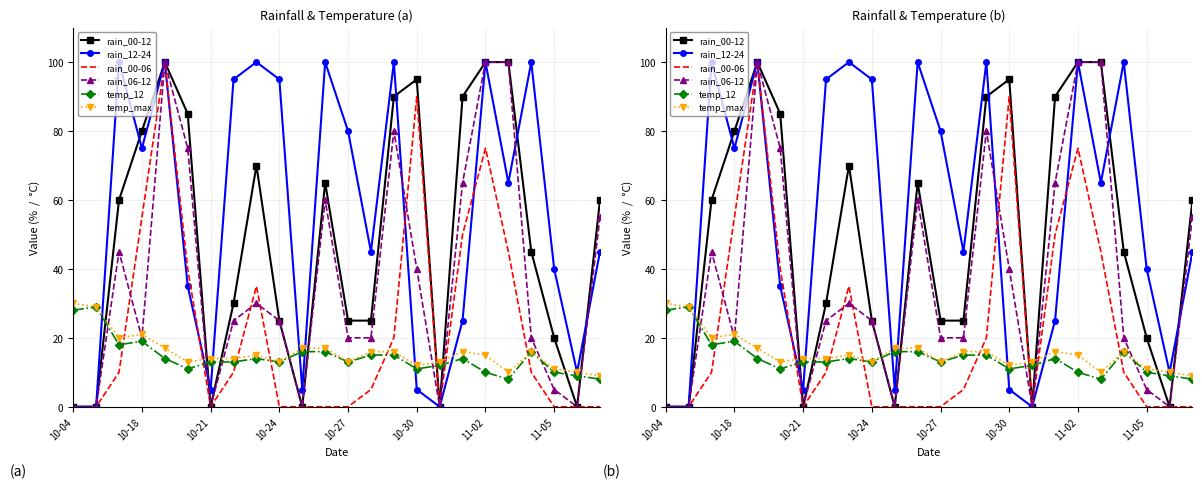

In temp_max, how many points are higher than both neighbors (excluding endpoints)?

4